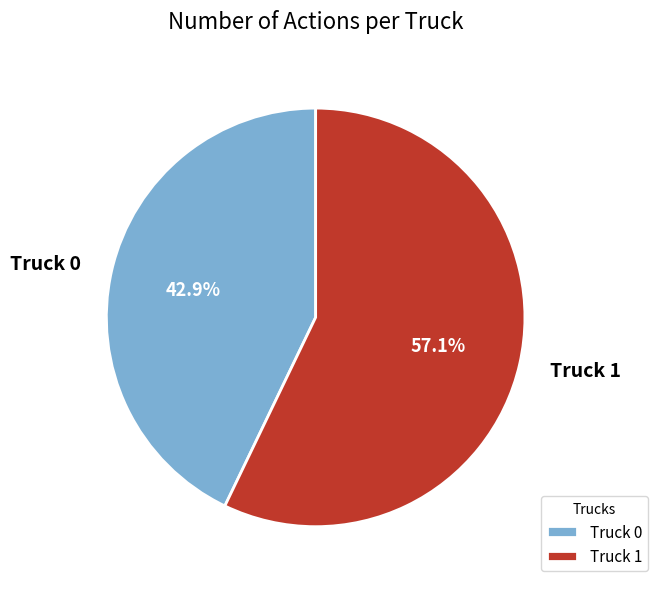

What percentage is NOT represented by Truck 1?

42.9%